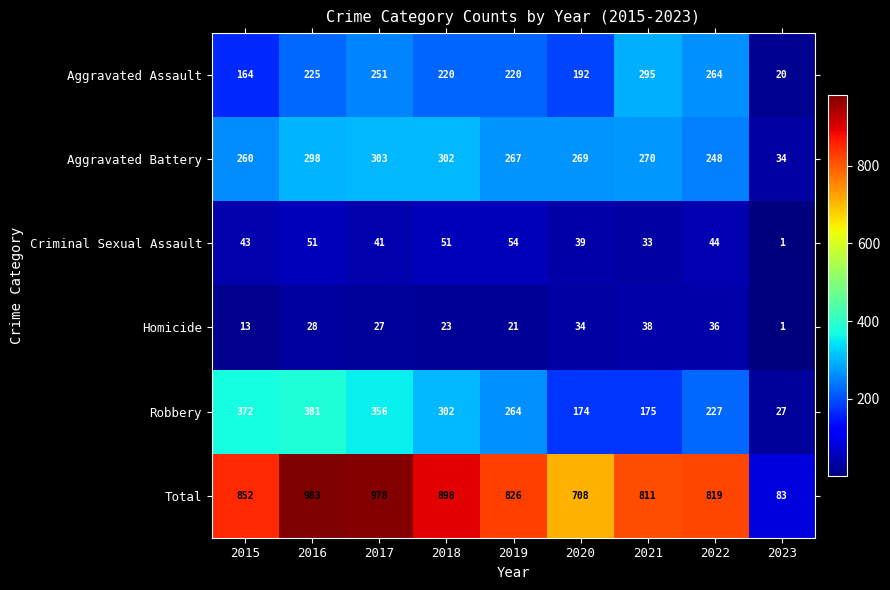

At how many categories does at least one series exceed 709?

7